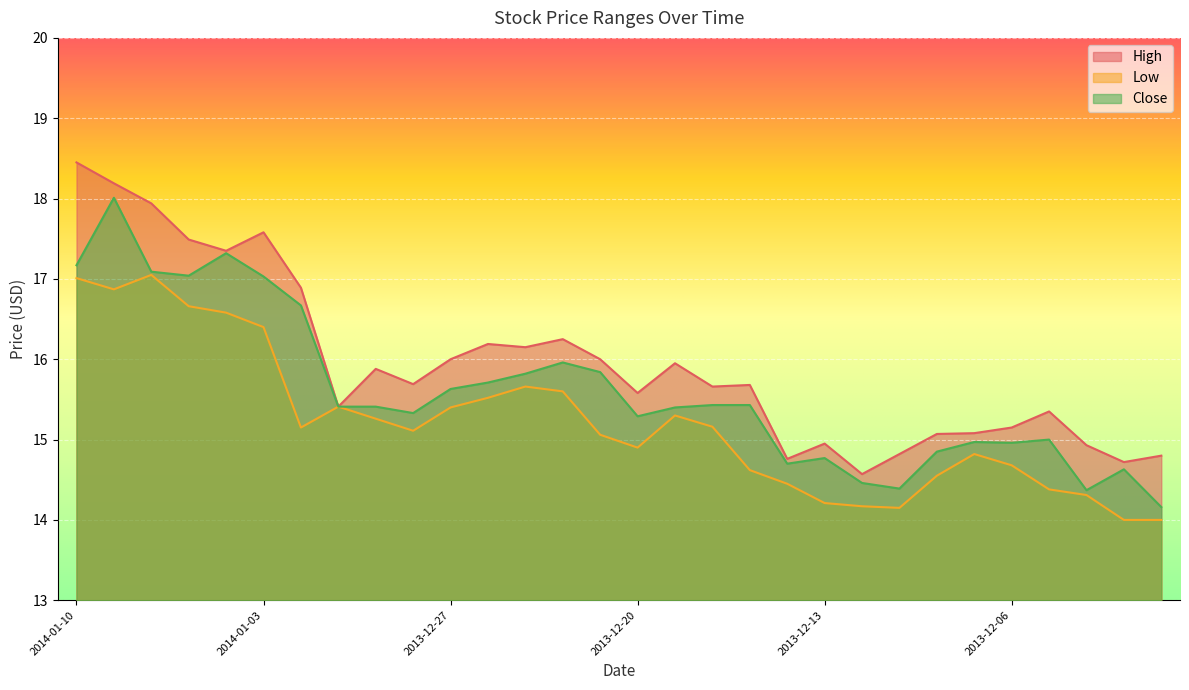

List the labels in order of Close value, largest first.

2014-01-09, 2014-01-06, 2014-01-10, 2014-01-08, 2014-01-07, 2014-01-03, 2014-01-02, 2013-12-24, 2013-12-23, 2013-12-25, 2013-12-26, 2013-12-27, 2013-12-18, 2013-12-17, 2014-01-01, 2013-12-31, 2013-12-19, 2013-12-30, 2013-12-20, 2013-12-05, 2013-12-09, 2013-12-06, 2013-12-10, 2013-12-13, 2013-12-16, 2013-12-03, 2013-12-12, 2013-12-11, 2013-12-04, 2013-12-02